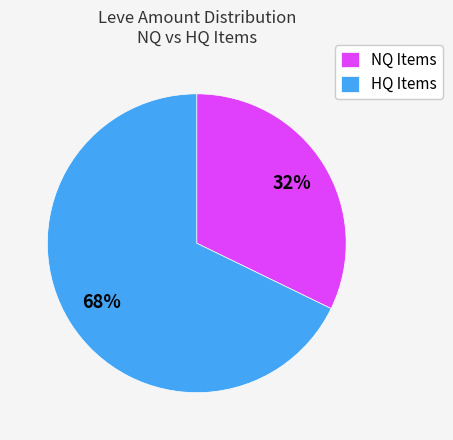

Combined, do HQ Items and NQ Items account for over 50%?

Yes